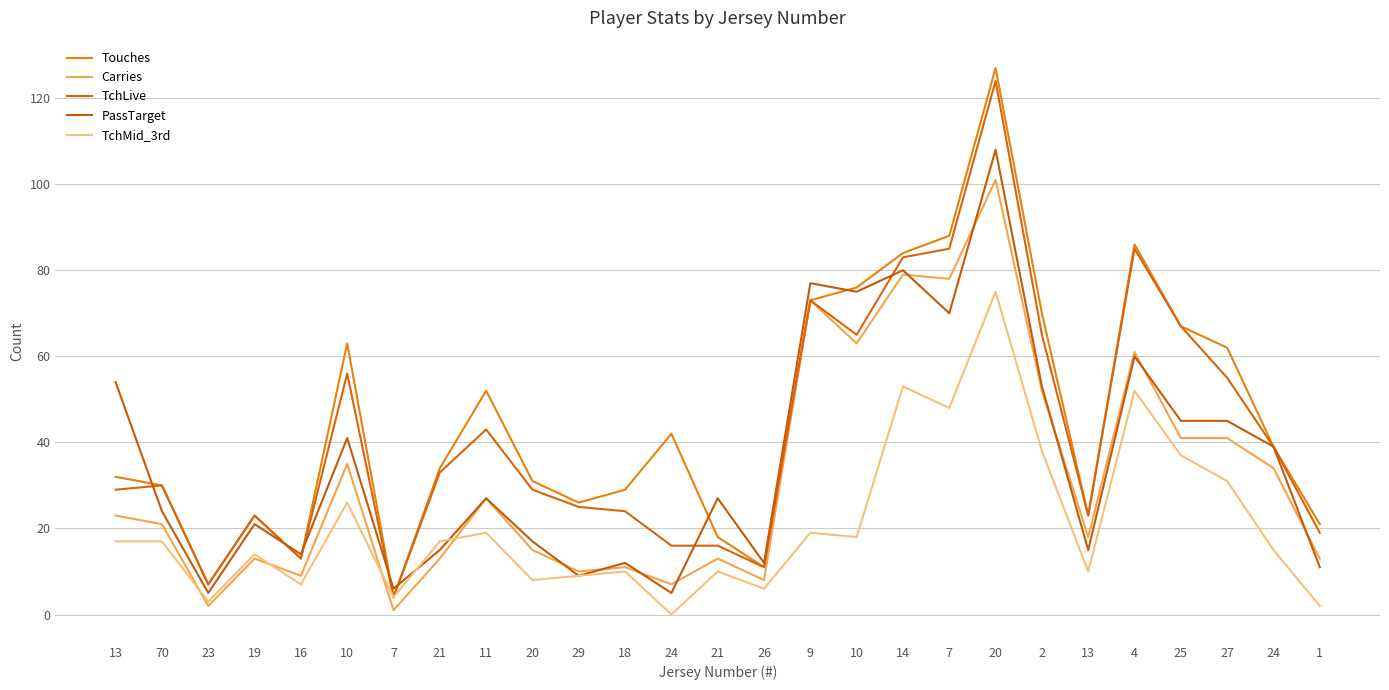

Read the TchMid_3rd value at 27, to the nearest 10.

30